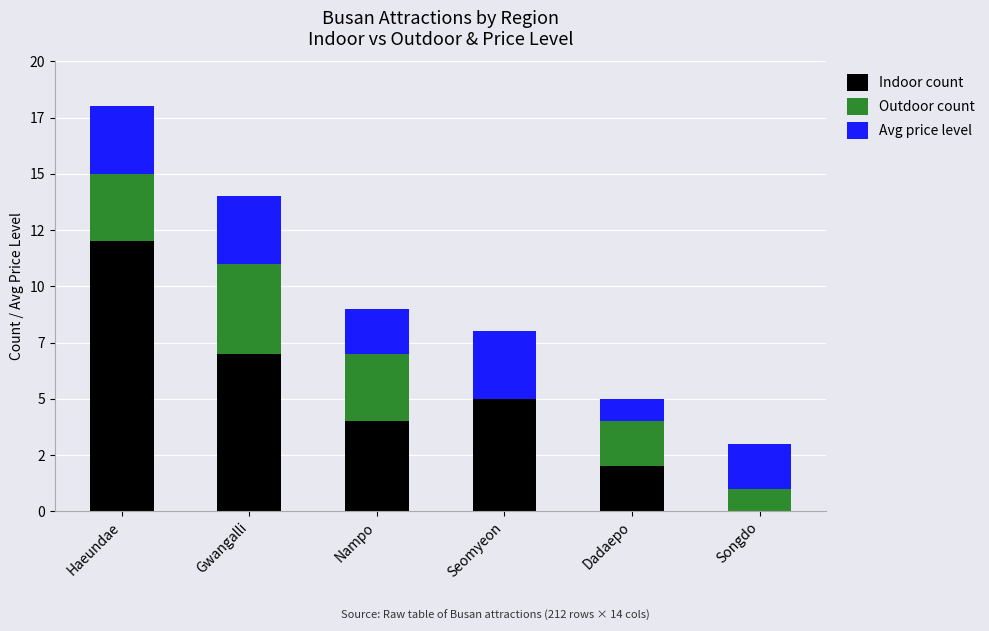

Does the chart contain stacked bars?

Yes